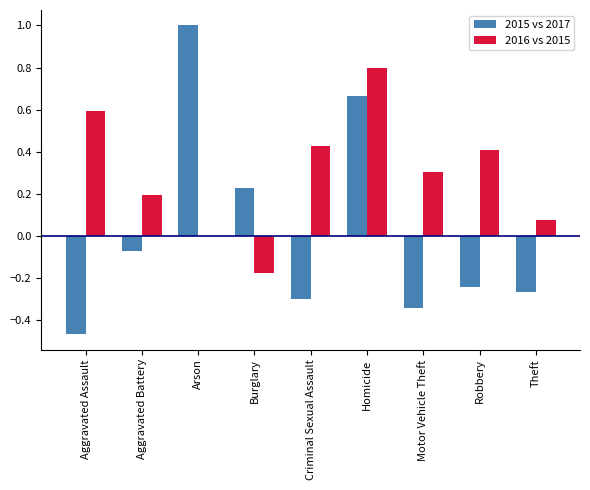

Between Homicide and Theft, which series saw the biggest shift?

2015 vs 2017